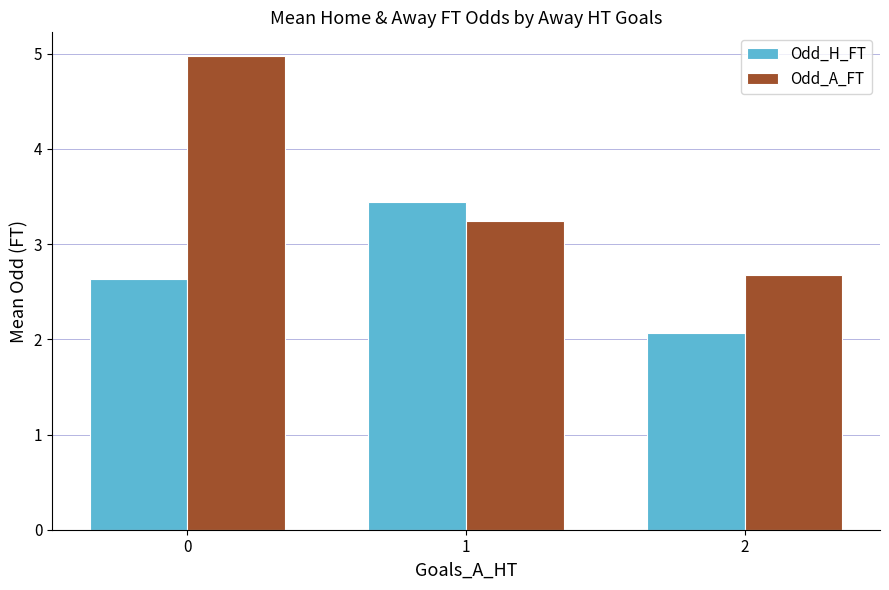

Reading left to right, extract all data points from this chart.

Odd_H_FT: 2.6	3.4	2.1
Odd_A_FT: 5.0	3.2	2.7